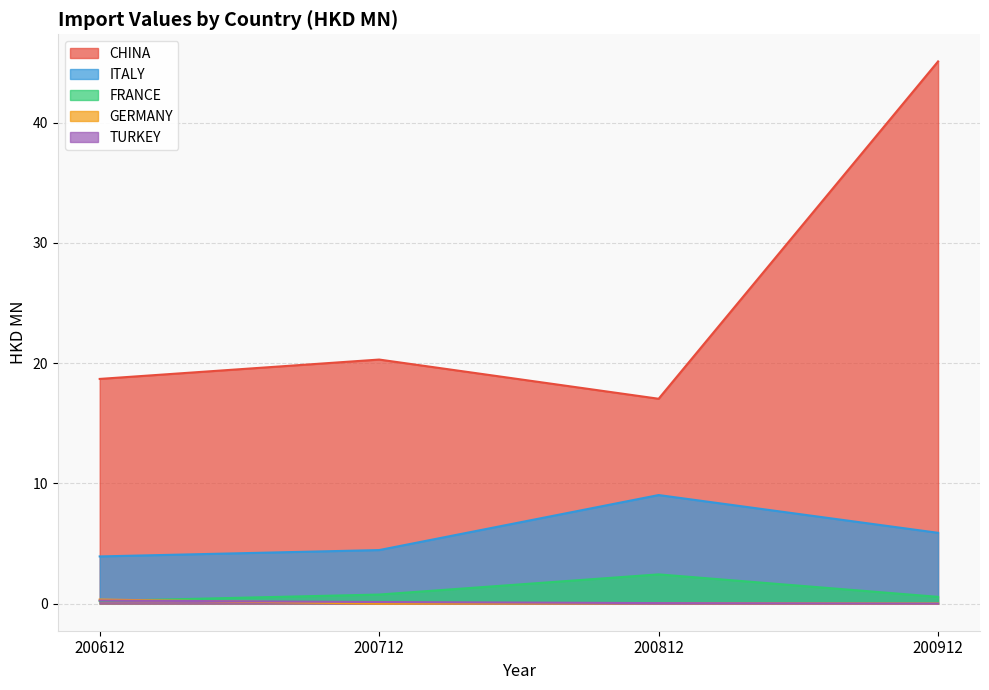

At how many categories does at least one series exceed 3?

4